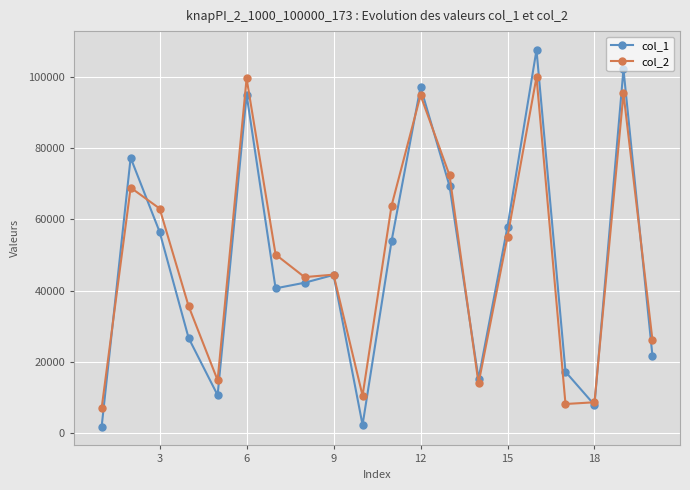

How many categories are shown in the chart?

20